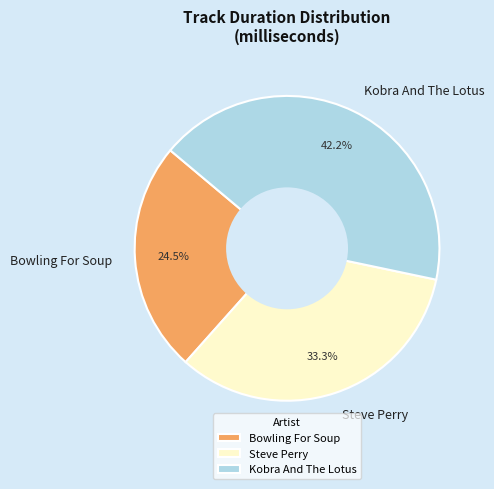

What is the smallest slice in the pie chart?

Bowling For Soup